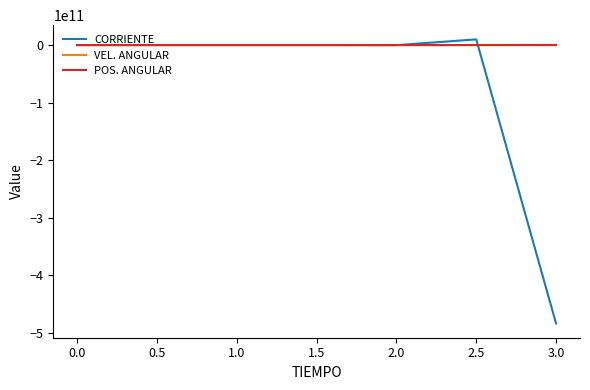

Which series has the largest range (max minus min)?

CORRIENTE